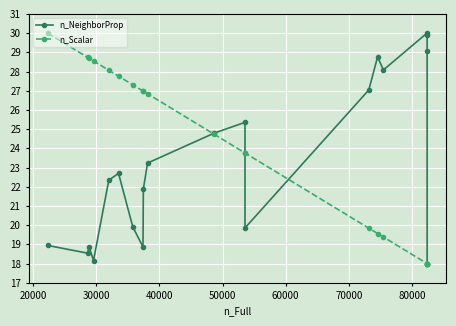

Which series has the largest total across all categories?

n_Scalar